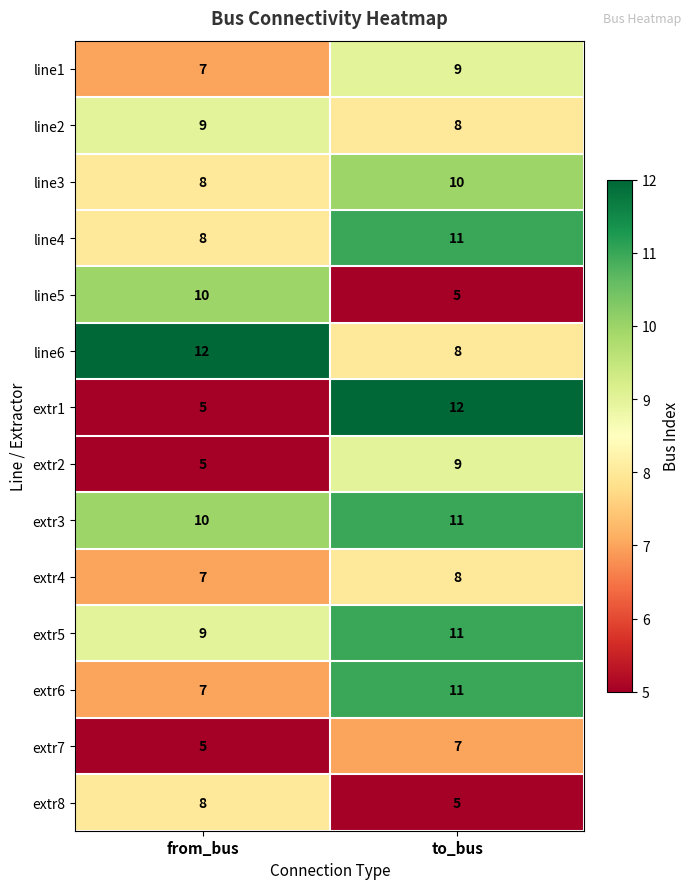

At which label is extr7 closest to 6?

from_bus